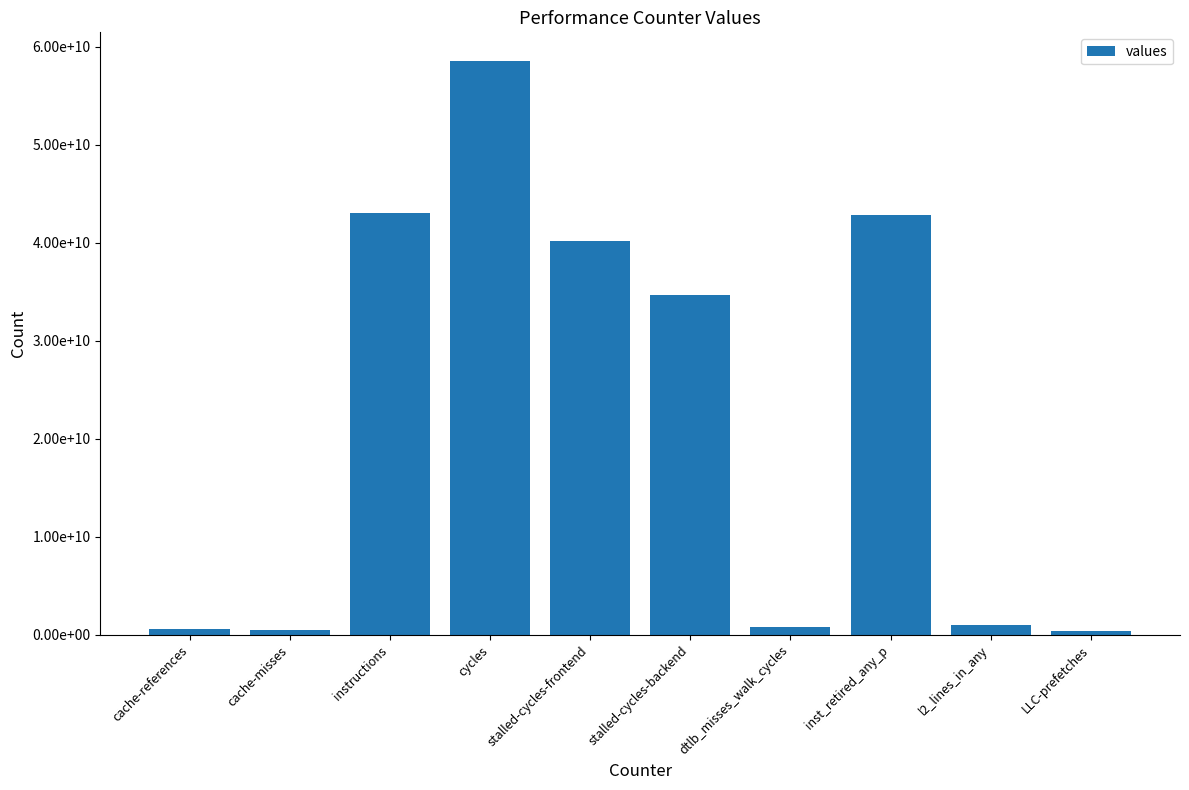

What is the approximate value at cycles, to the nearest 50?

58536023200